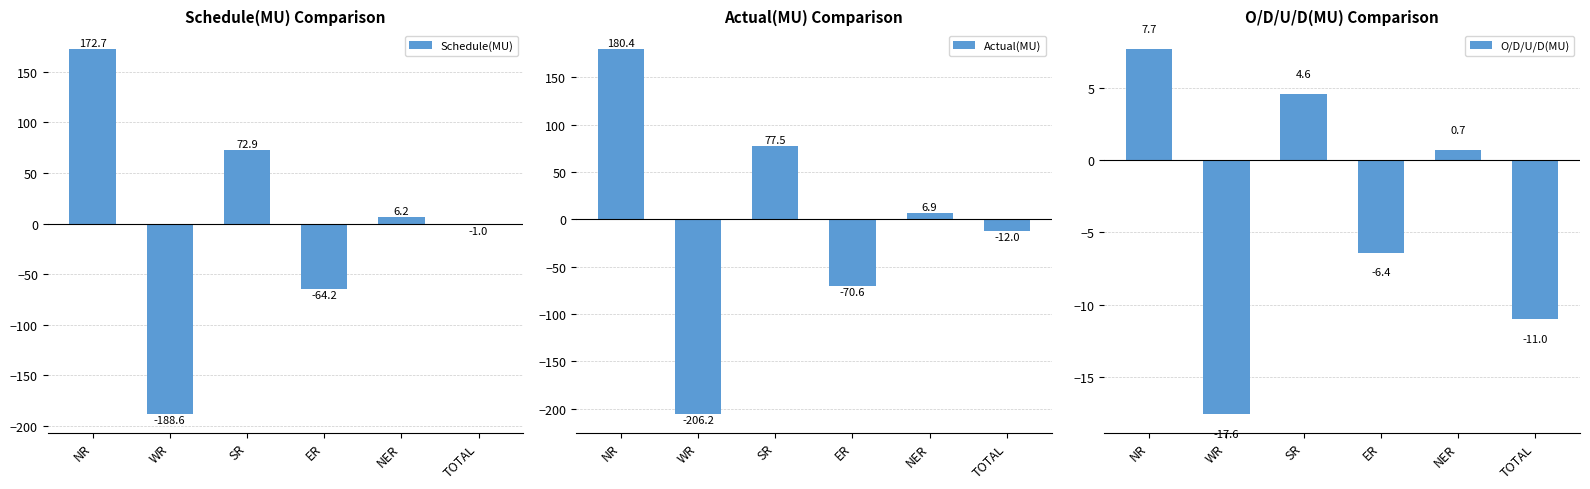

Which series has the widest spread of values?

Actual(MU)